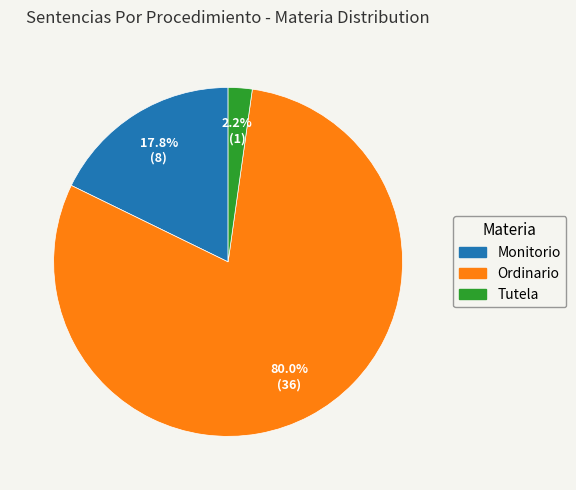

Rank the categories by value from lowest to highest.

Tutela, Monitorio, Ordinario